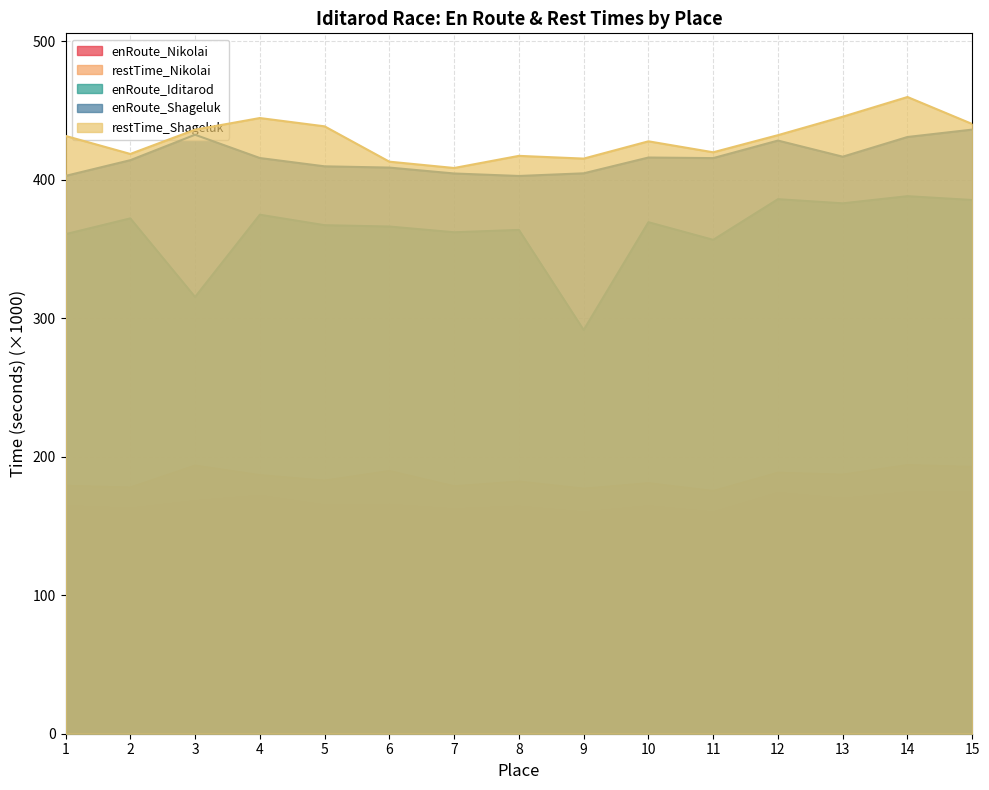

True or false: restTime_Nikolai and restTime_Shageluk cross at least once.

False